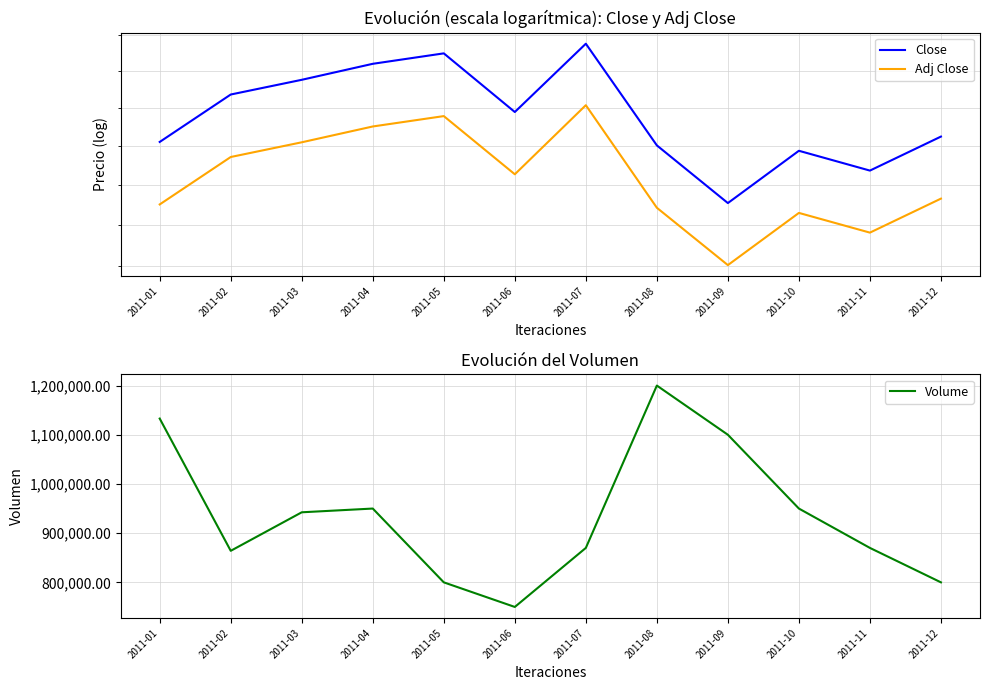

Reading left to right, transcribe all the data shown in this chart.

Close: 2011-01=35.1	2011-02=36.4	2011-03=36.8	2011-04=37.2	2011-05=37.5	2011-06=35.9	2011-07=37.8	2011-08=35.0	2011-09=33.5	2011-10=34.9	2011-11=34.4	2011-12=35.2
Adj Close: 2011-01=33.5	2011-02=34.7	2011-03=35.1	2011-04=35.5	2011-05=35.8	2011-06=34.3	2011-07=36.1	2011-08=33.4	2011-09=32.0	2011-10=33.3	2011-11=32.8	2011-12=33.7
Volume: 2011-01=1132900.0	2011-02=864100.0	2011-03=942400.0	2011-04=950000.0	2011-05=800000.0	2011-06=750000.0	2011-07=870000.0	2011-08=1200000.0	2011-09=1100000.0	2011-10=950000.0	2011-11=870000.0	2011-12=800000.0